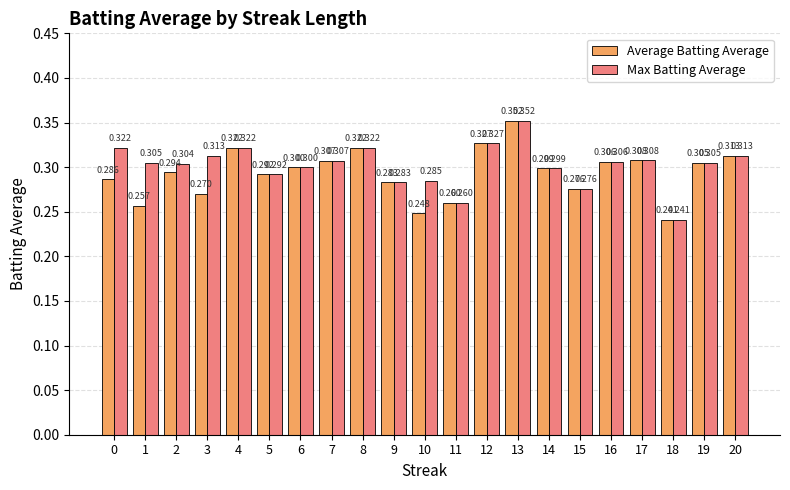

Where is Average Batting Average nearest to the value 0?

18